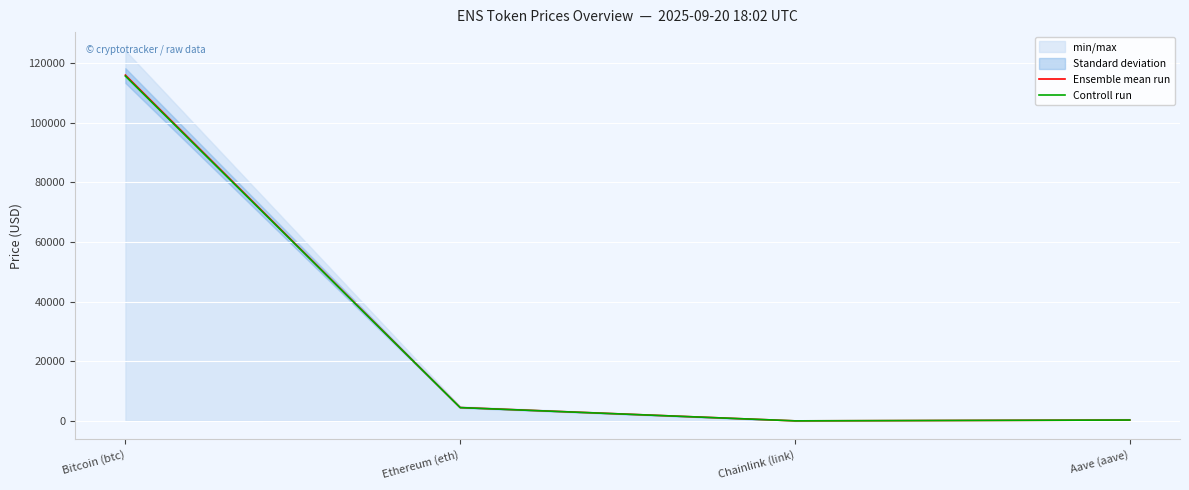

True or false: Controll run and Ensemble mean run intersect in this chart.

True